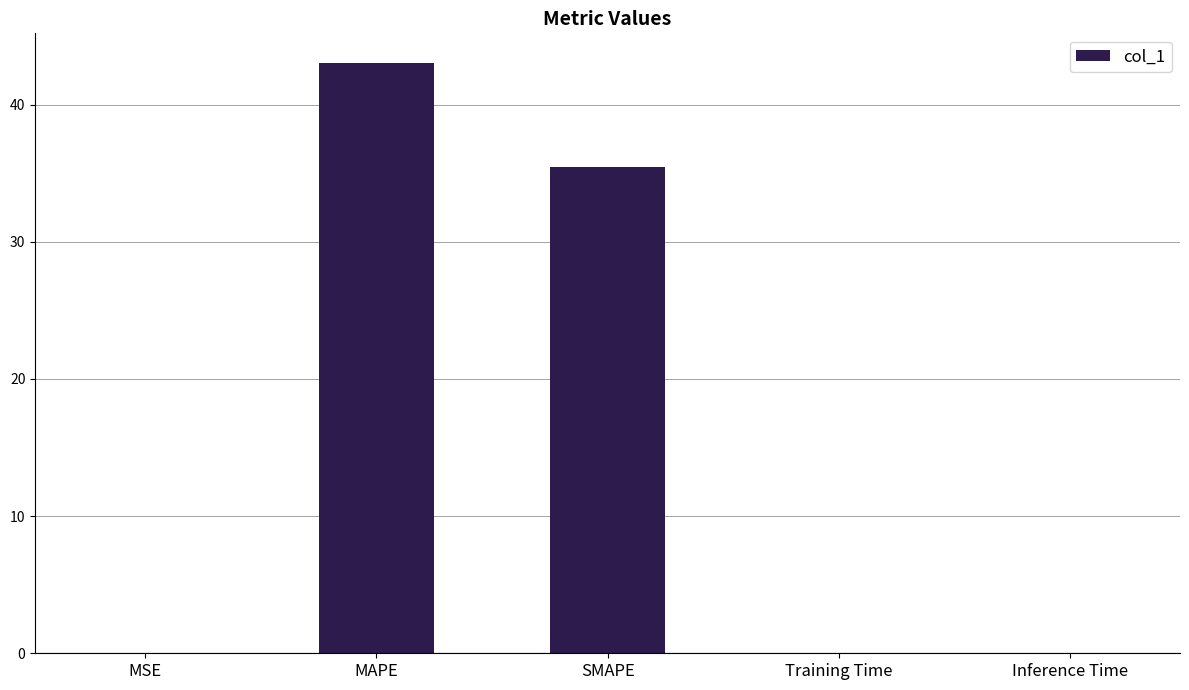

What is the difference between the values at Training Time and MAPE?

43.0